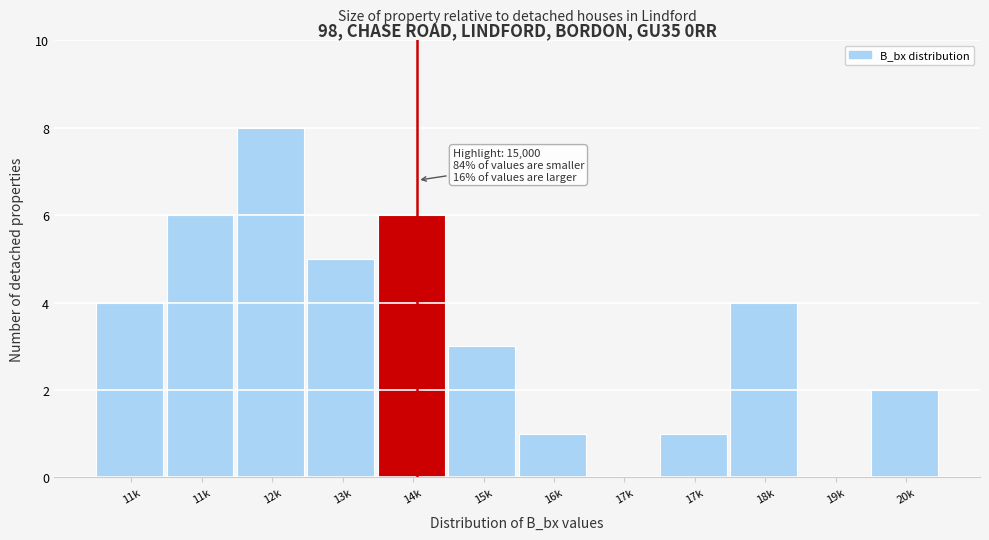

How many distinct data groups are displayed?

1